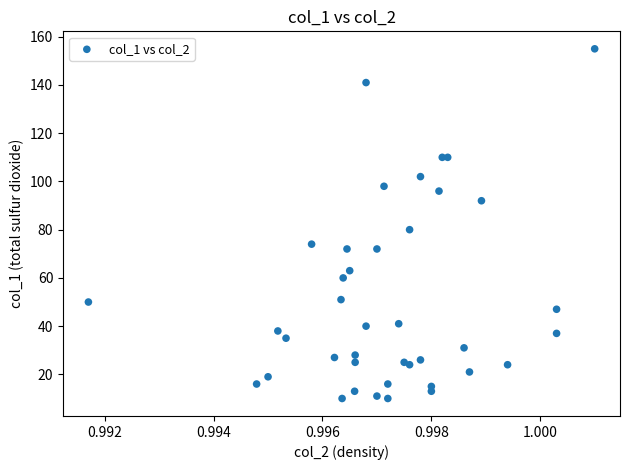

What Y value in the scatter plot is closest to 82?

80